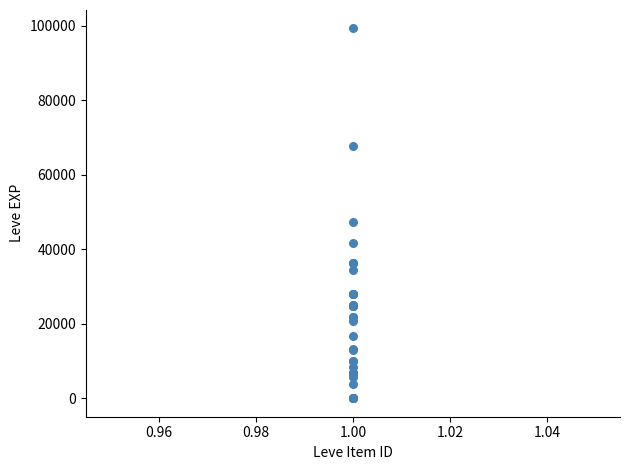

What Y value in the scatter plot is closest to 49610?

47200